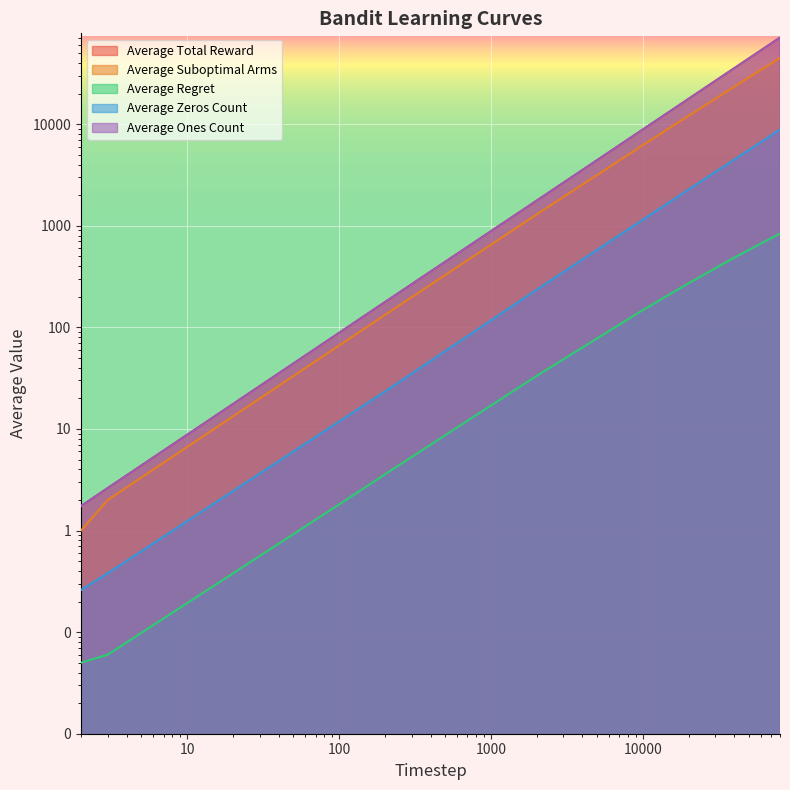

Does the chart display data point markers on the line(s)?

No